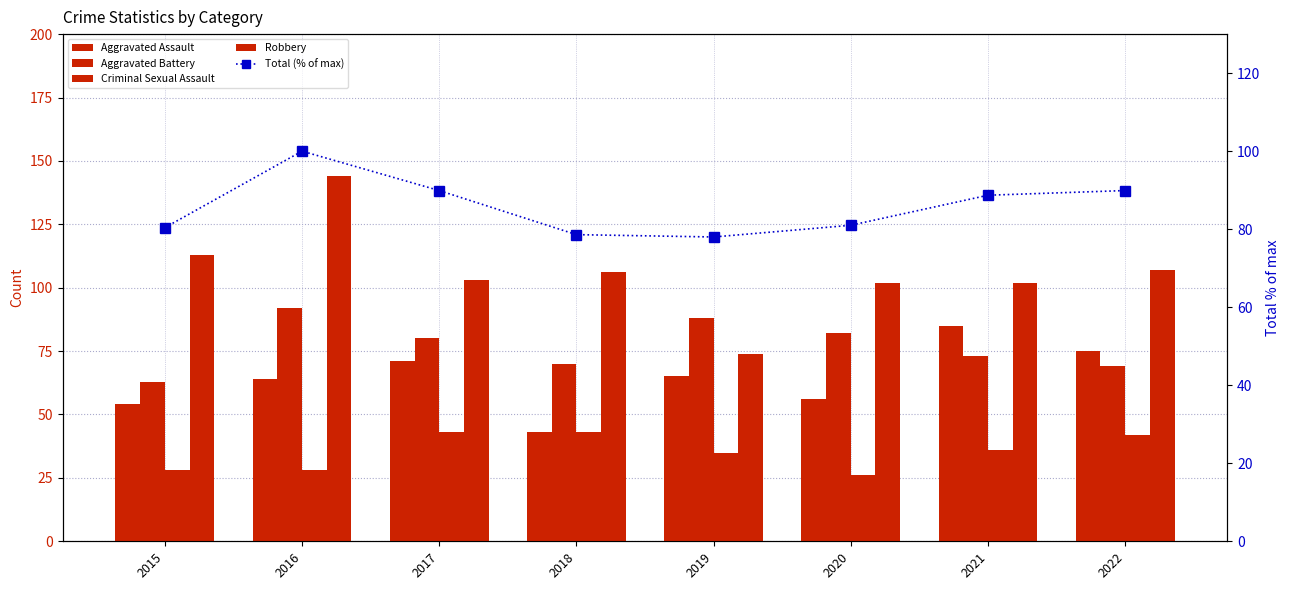

What is the value of the Aggravated Assault bar at the 8th from the left?

75.0